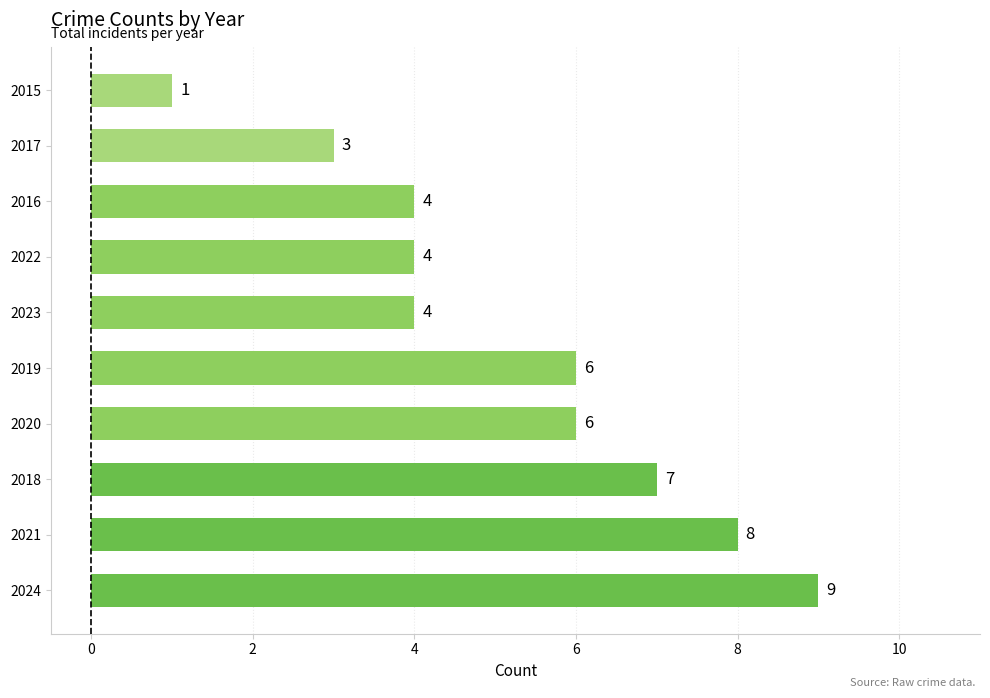

Between 2022 and 2024, which is larger?

2024